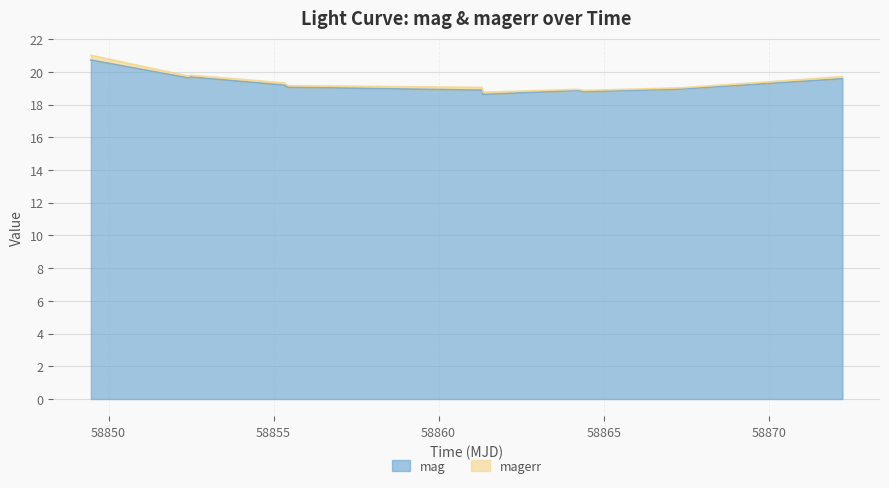

What is the difference between the second highest and minimum values?

1.1